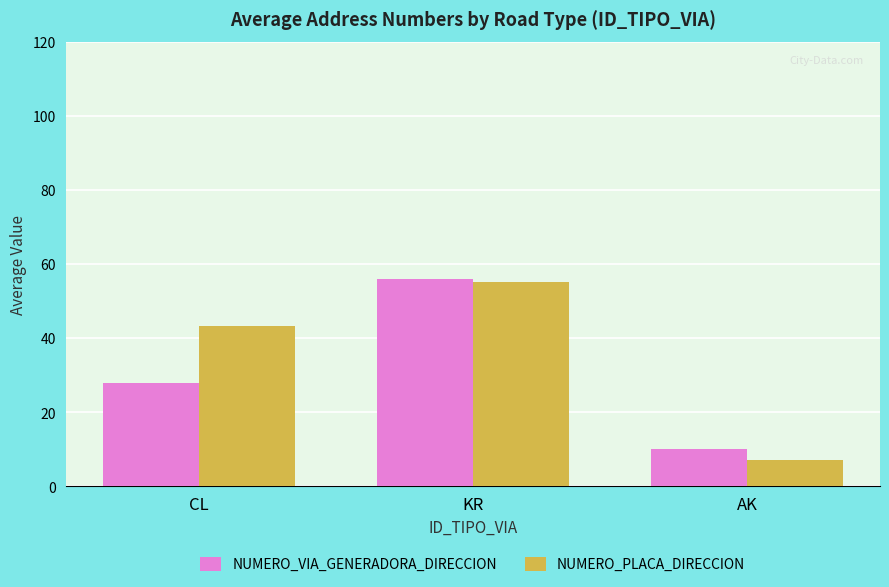

Reading left to right, extract all data points from this chart.

NUMERO_VIA_GENERADORA_DIRECCION: 27.9	56.1	10.0
NUMERO_PLACA_DIRECCION: 43.4	55.1	7.0